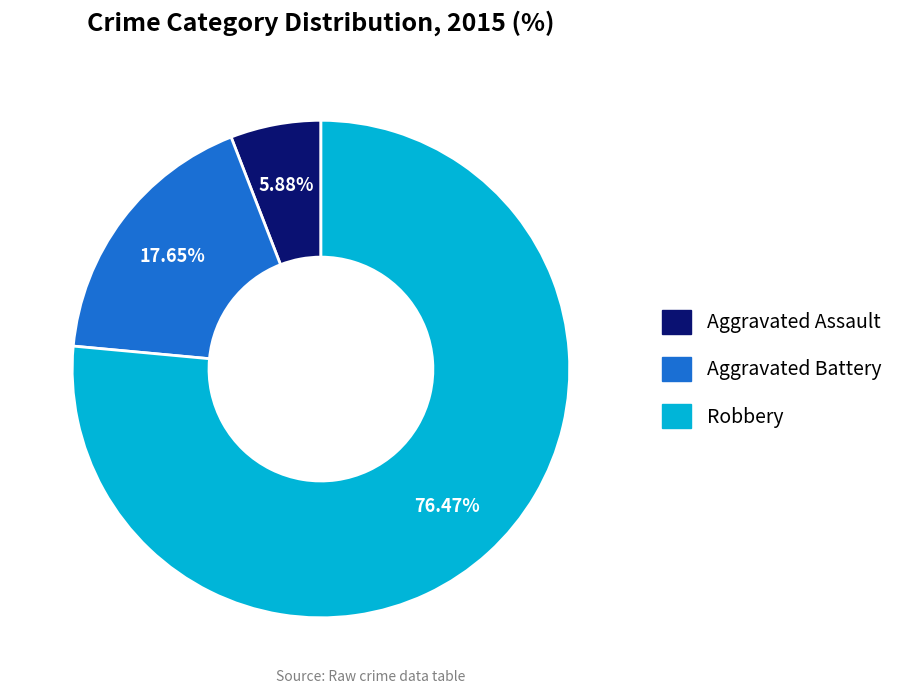

To the nearest percent, what is the difference between the largest and smallest slice percentages?

71%